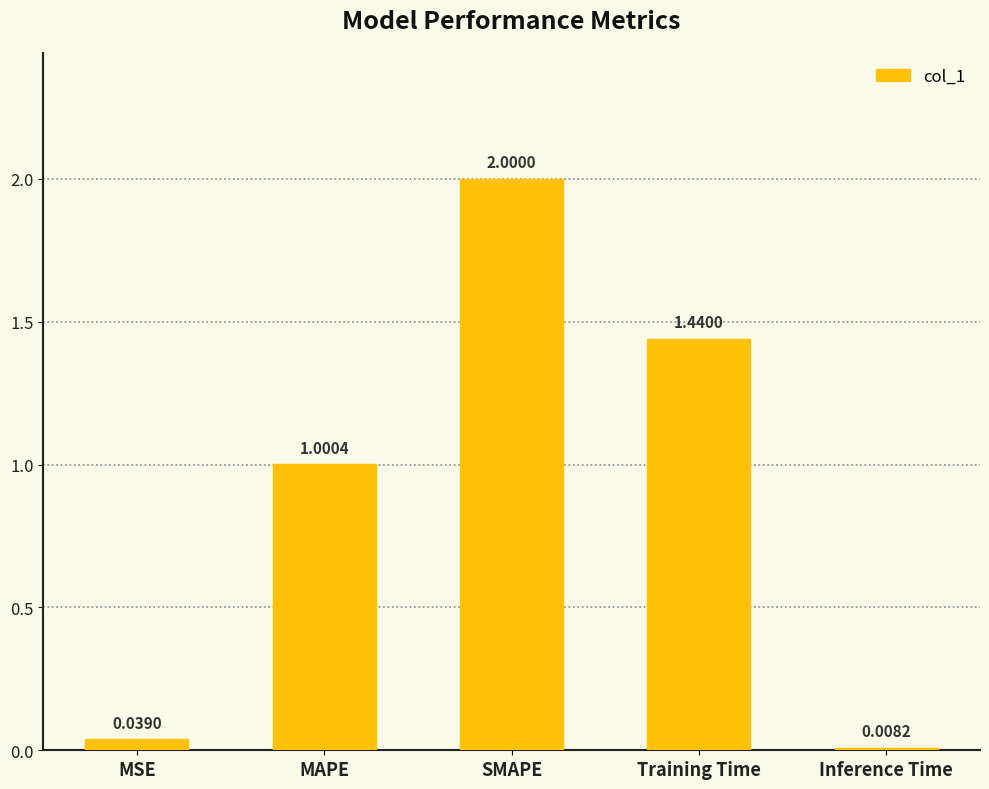

Are the bars horizontal?

No